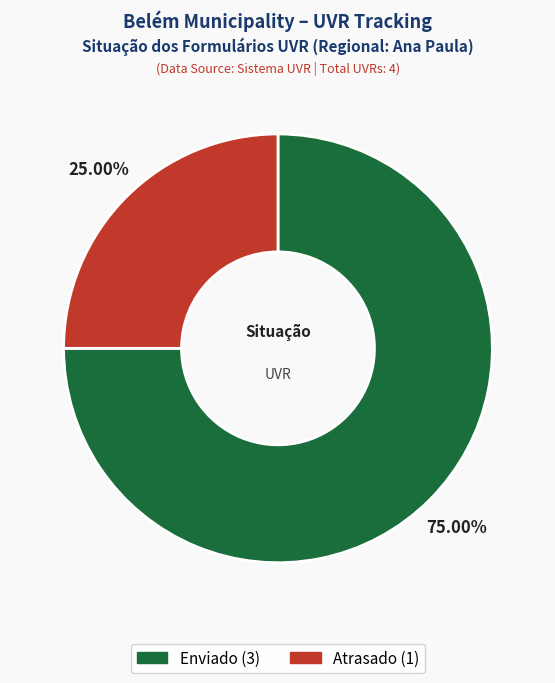

To the nearest percent, what is the combined percentage of Atrasado and Enviado?

100%